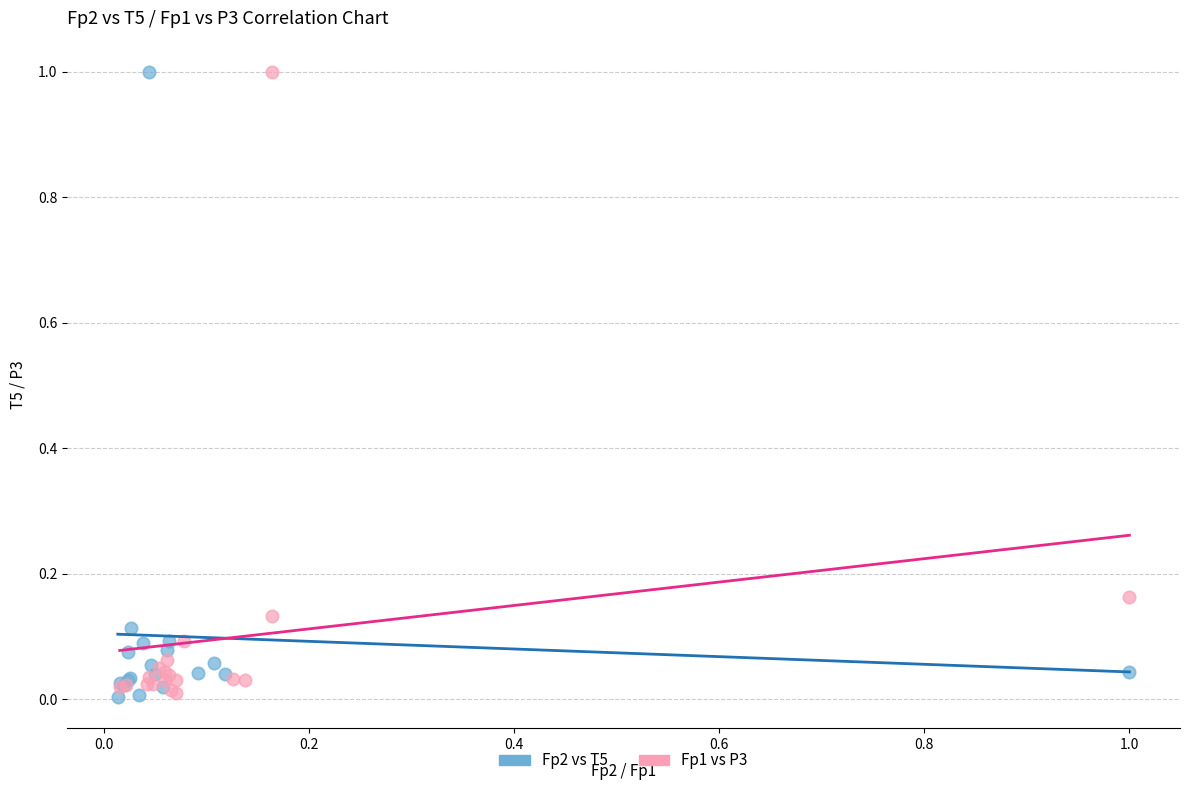

What are all the series names shown in the legend?

Fp2 vs T5, Fp1 vs P3